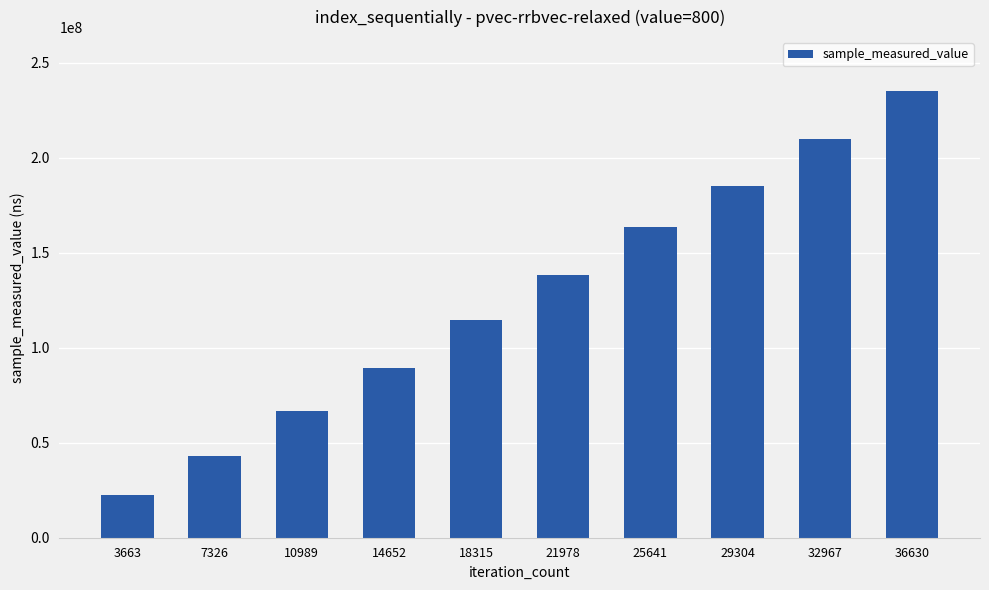

What is the change in value from 10989 to 14652?

+23050222